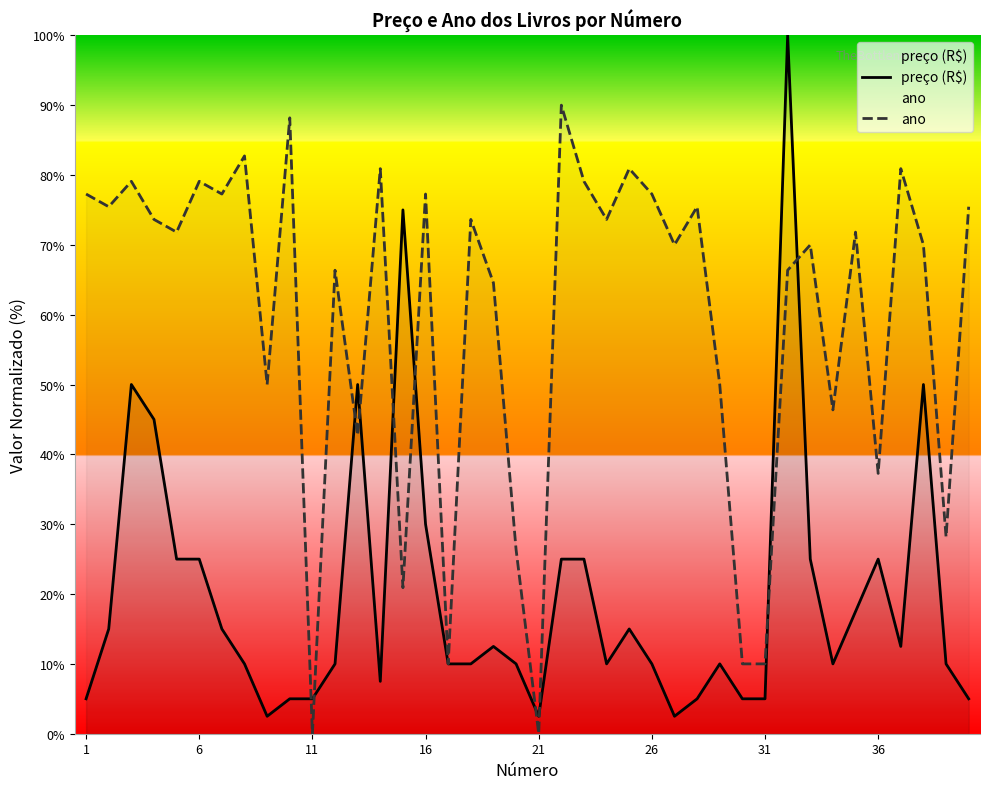

Is it true that ano equals 79.1 at 6?

True